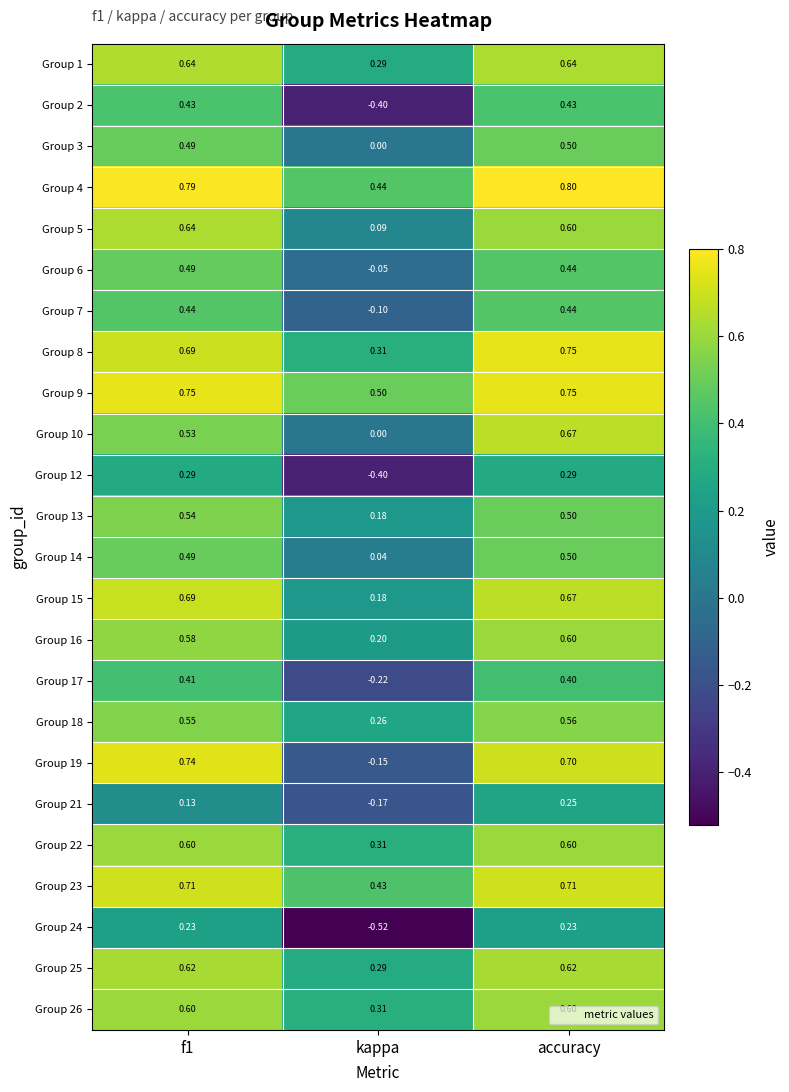

At which category does the chart reach its peak across all series?

accuracy